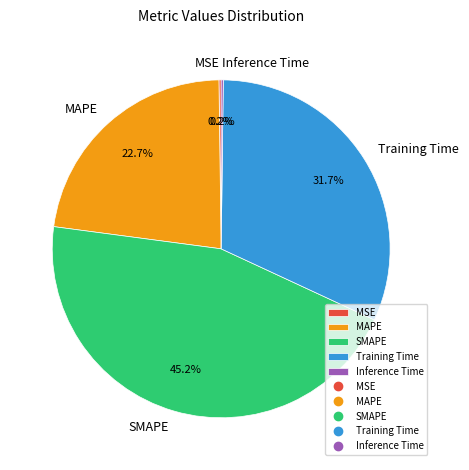

Is there a majority slice in this chart?

No